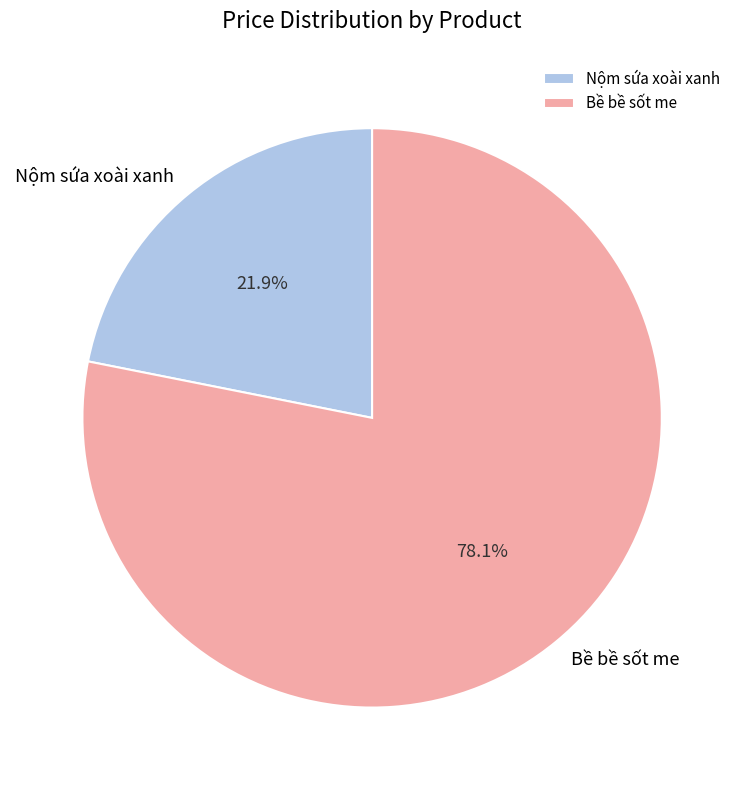

To the nearest percent, what is the average slice percentage?

50%